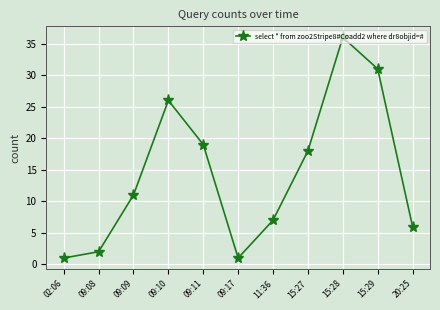

What is the average value?

14